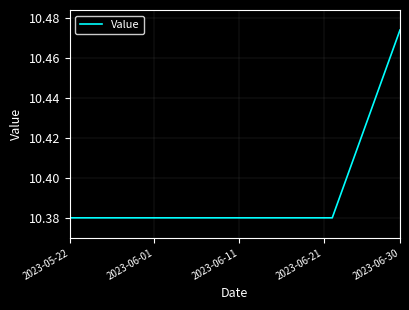

At which category does the chart reach its peak across all series?

2023-06-30